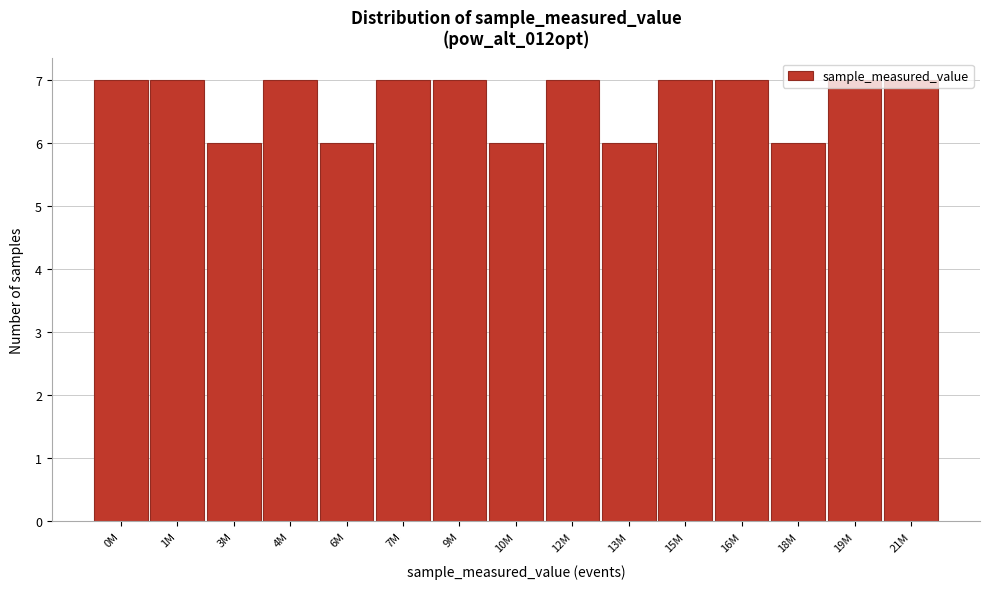

The chart shows a value of 3 at 16M. True or false?

False